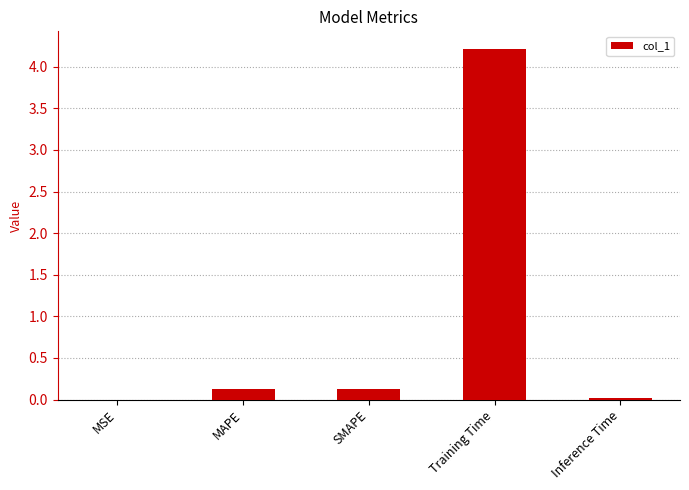

Which label corresponds to the largest value in the chart?

Training Time